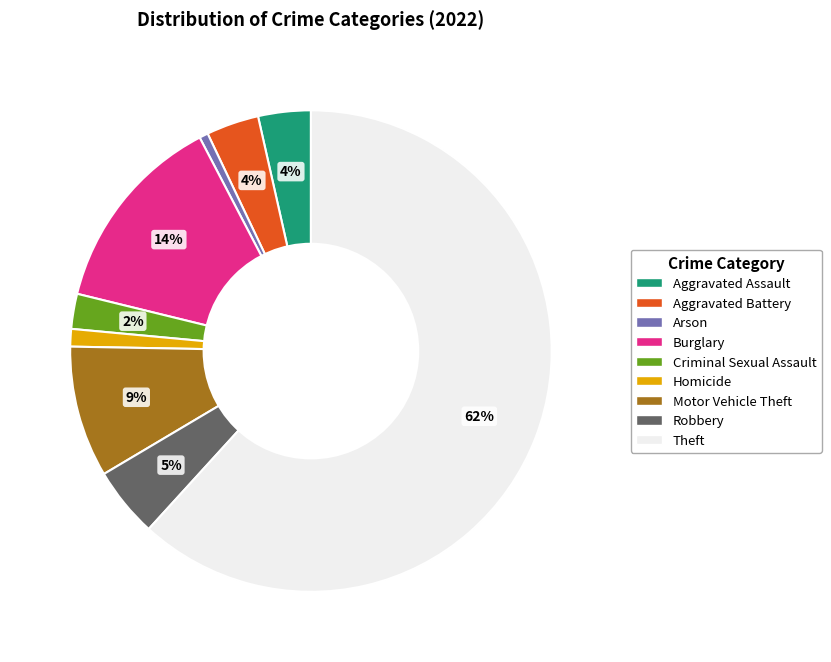

What percentage is the Aggravated Assault slice, to the nearest percent?

4%